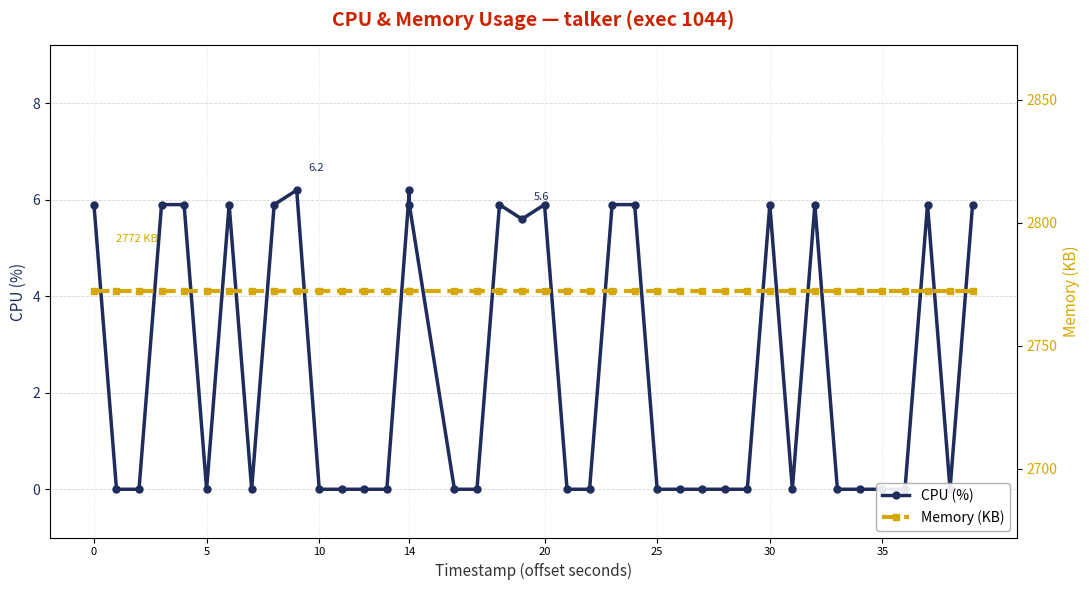

How many positive values does the CPU (%) series have?

17